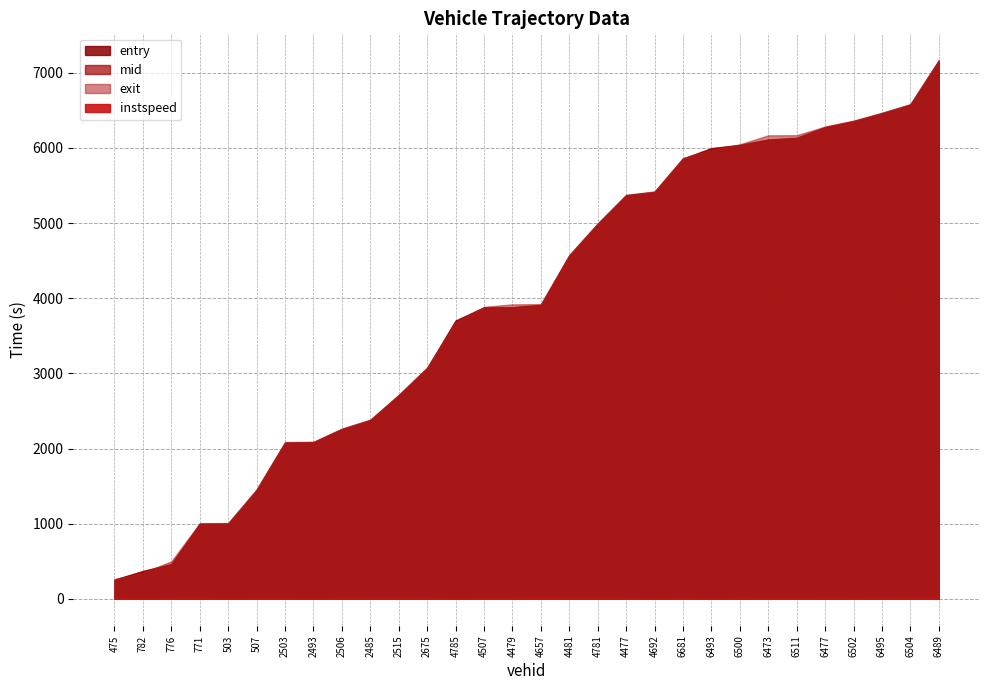

Which series has the largest total across all categories?

exit